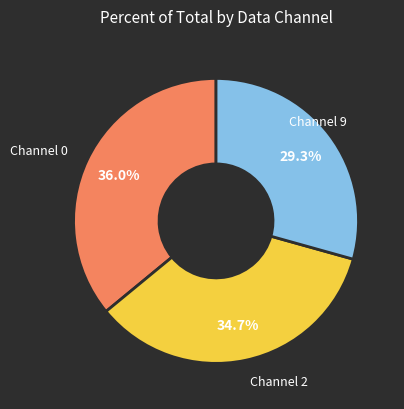

Is there a majority slice in this chart?

No